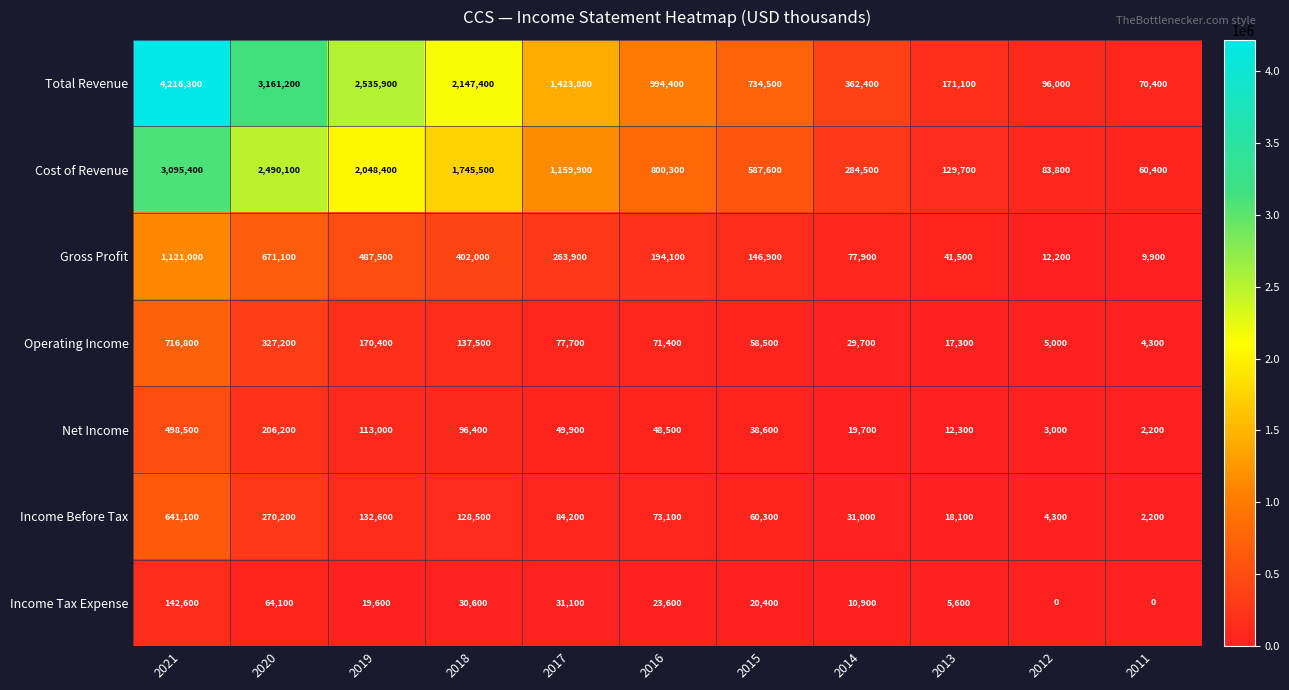

What is the average value of the Gross Profit series?

311636